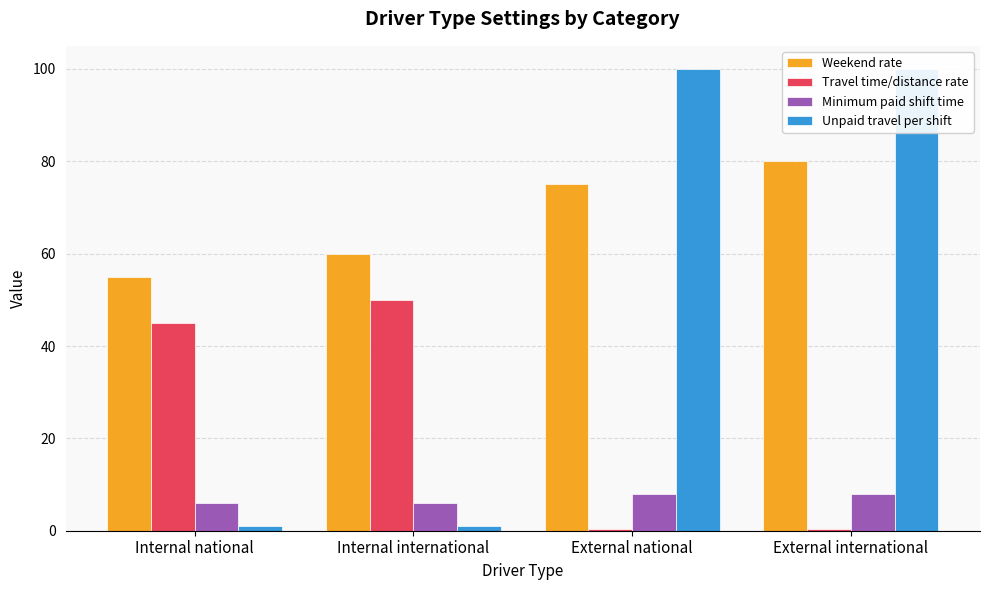

At which category does the chart reach its minimum across all series?

External national